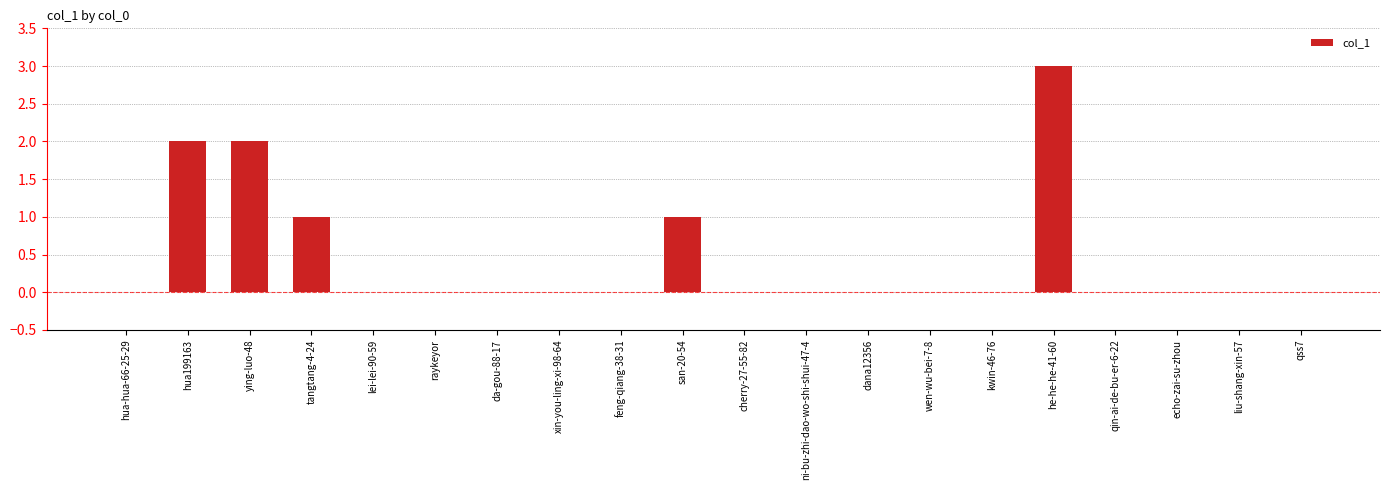

What is the sum of all values?

9